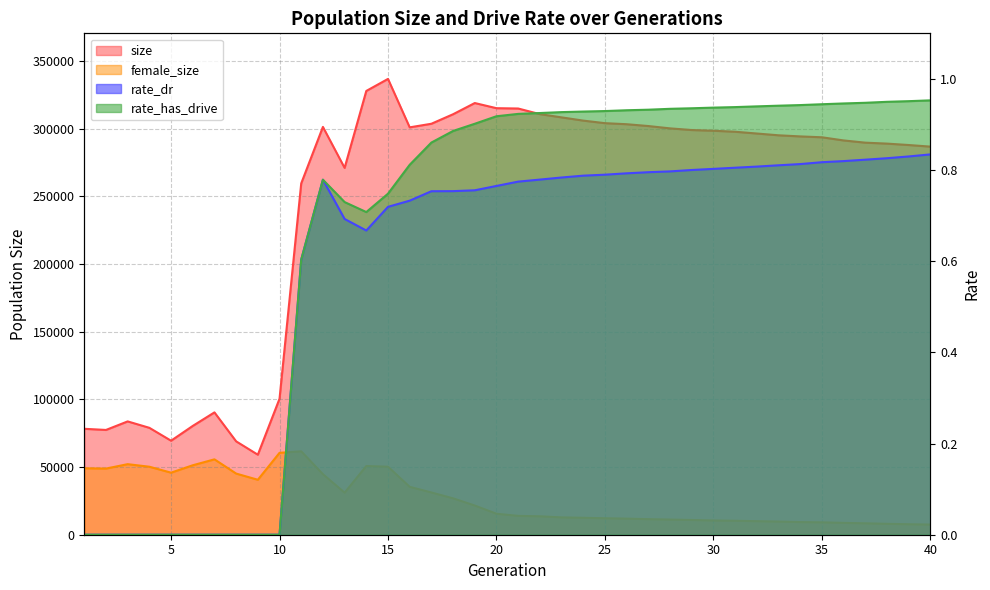

How many lines are shown in the chart?

4